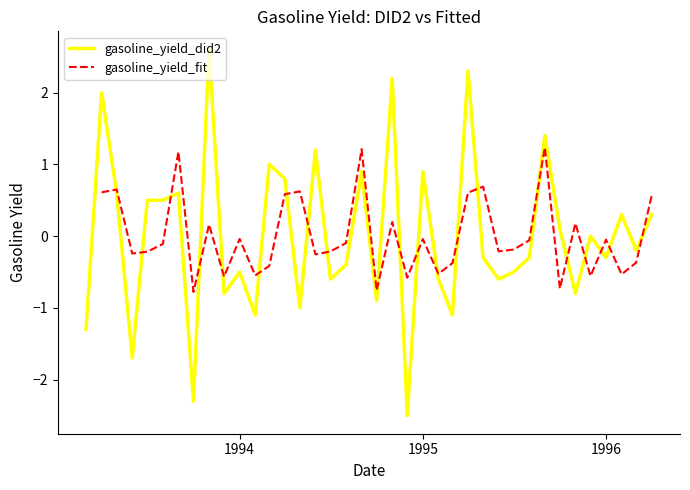

Which series has the largest total across all categories?

gasoline_yield_did2